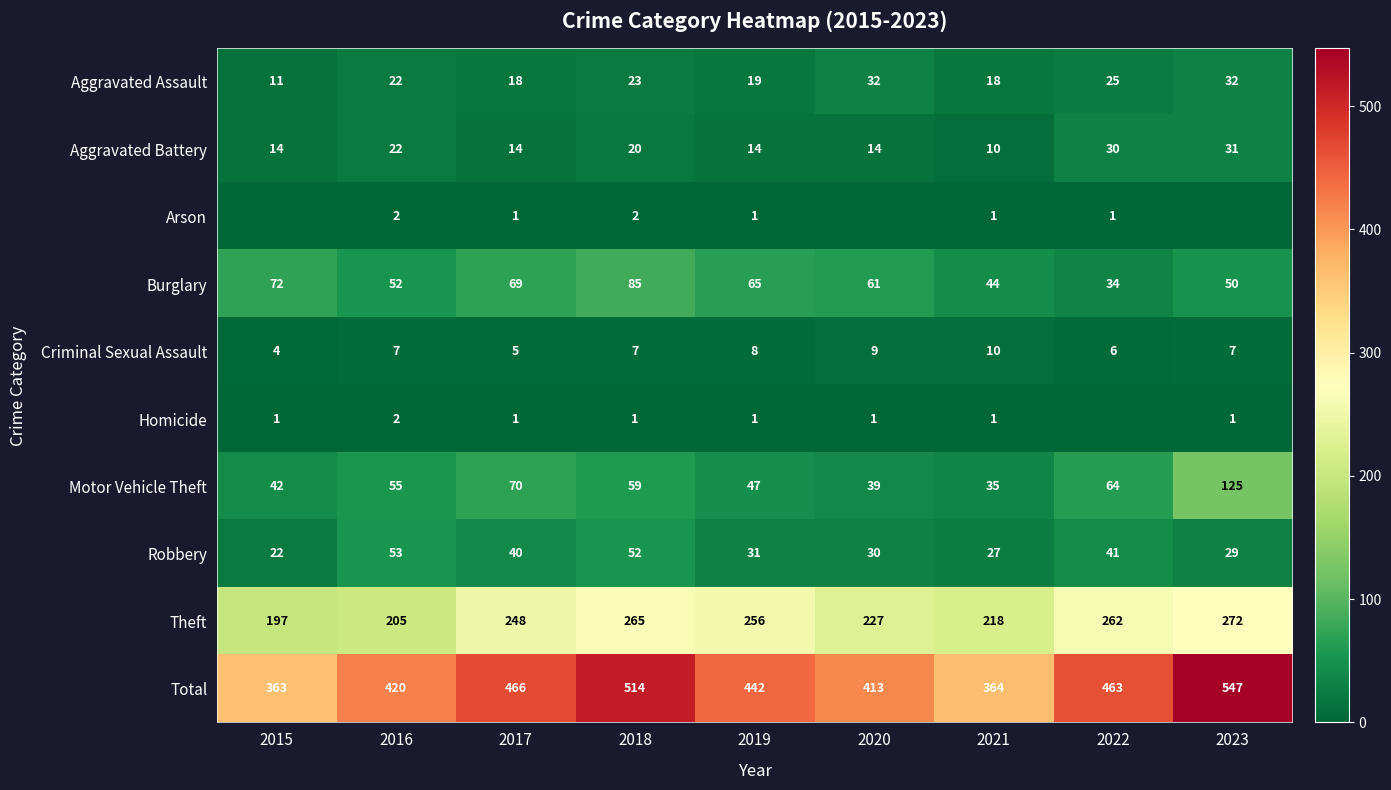

The Motor Vehicle Theft series shows 58 at 2021. True or false?

False